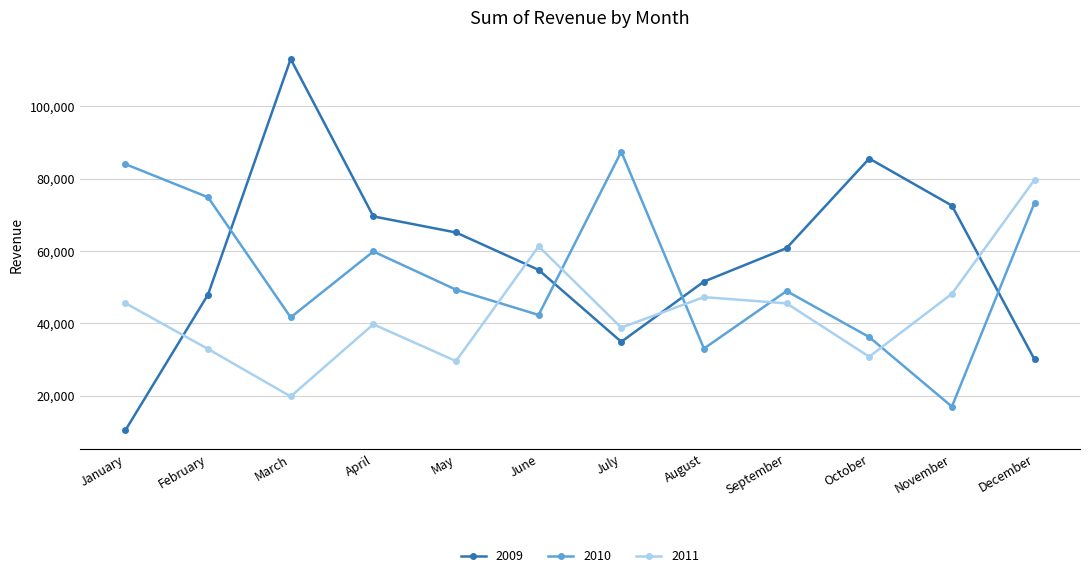

Is it true that 2010 equals 130321 at February?

False